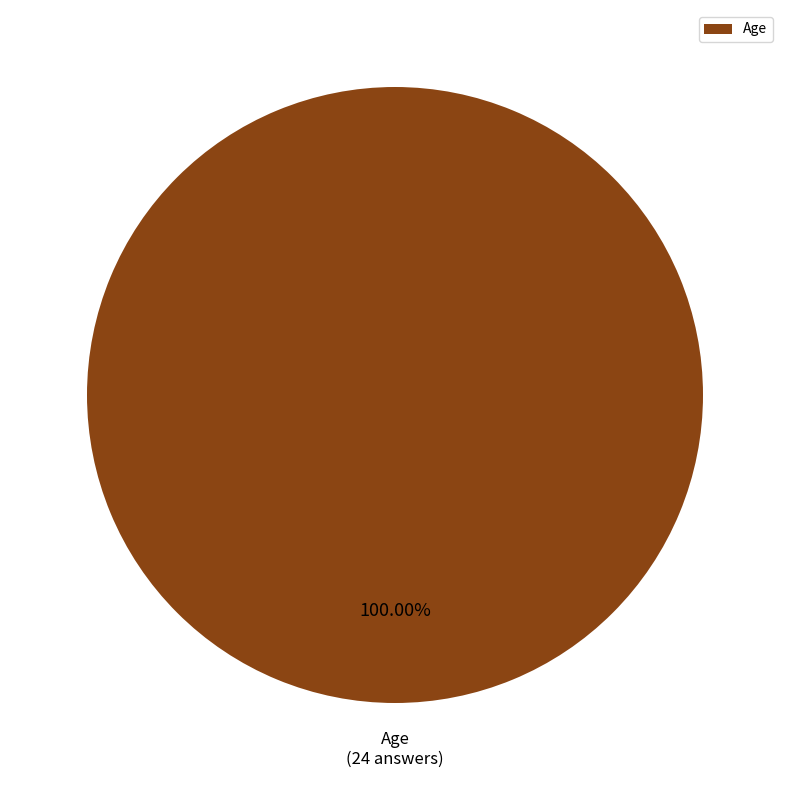

Does Age account for over 50% of the chart?

Yes